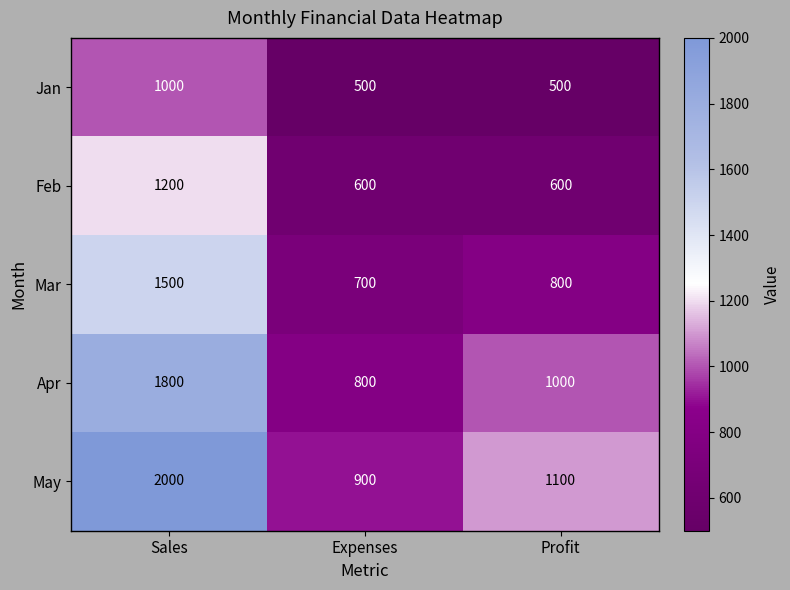

Reading left to right, transcribe all the data shown in this chart.

Jan: Sales=1000	Expenses=500	Profit=500
Feb: Sales=1200	Expenses=600	Profit=600
Mar: Sales=1500	Expenses=700	Profit=800
Apr: Sales=1800	Expenses=800	Profit=1000
May: Sales=2000	Expenses=900	Profit=1100